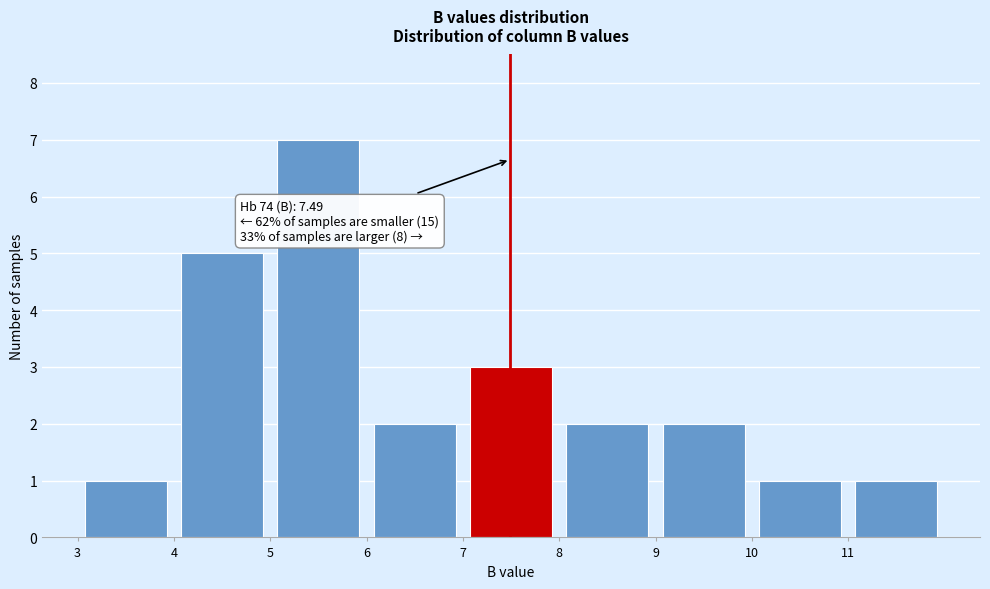

Over which range of the x-axis is the bar tallest?

5 to 6